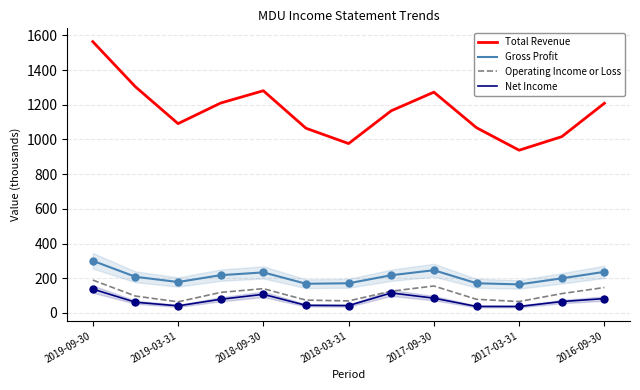

What is the lowest value of the Gross Profit series?

164.5